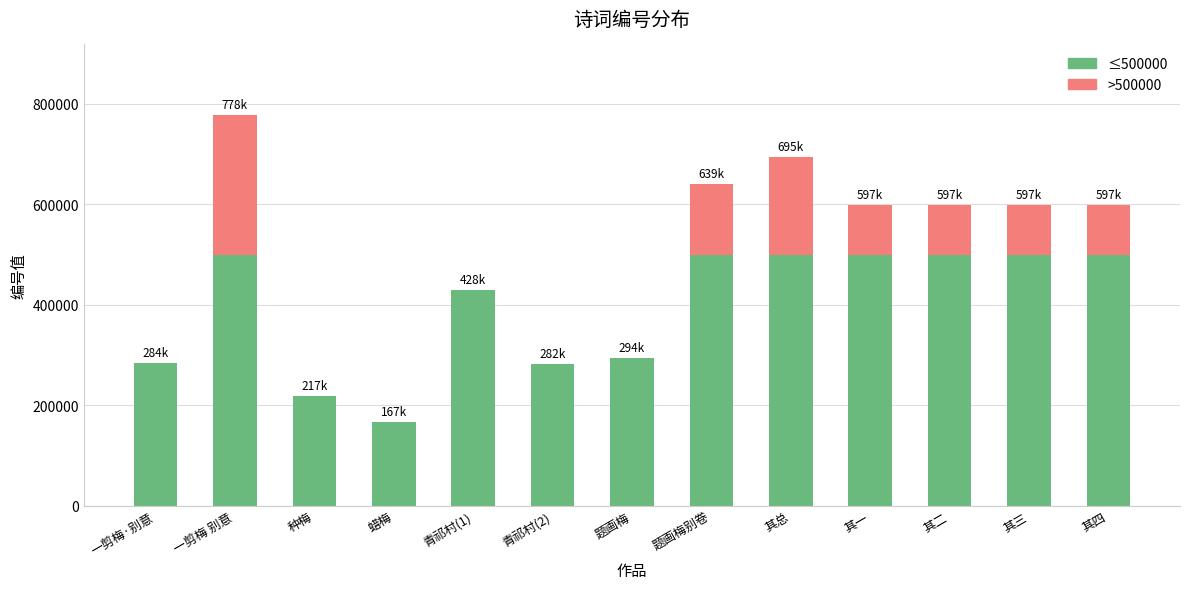

Is it true that ≤500000 equals 85878 at 种梅?

False